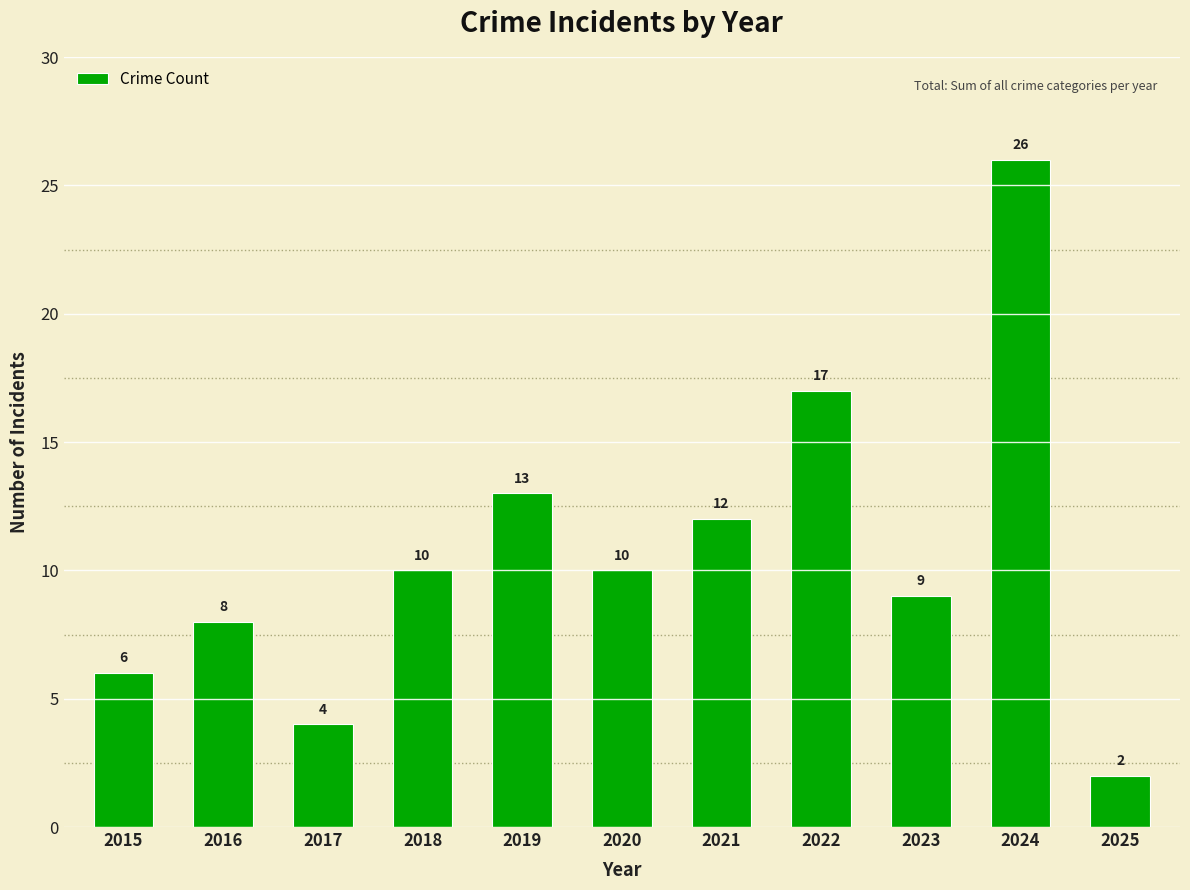

What value does the data have at 2024, to the nearest 10?

30